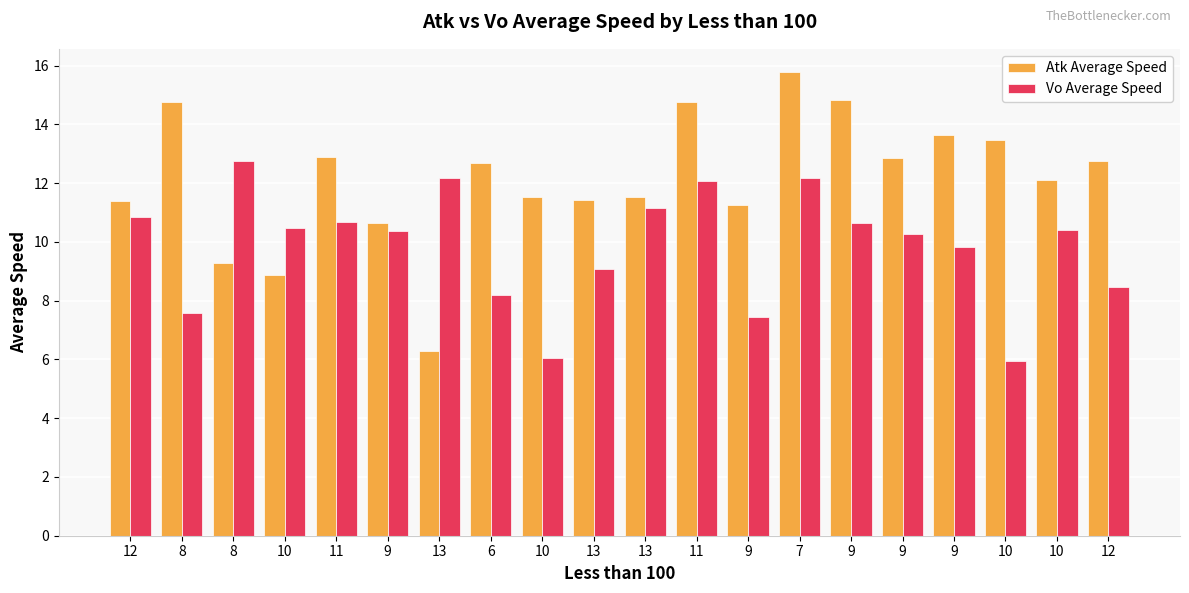

Does the chart contain stacked bars?

No